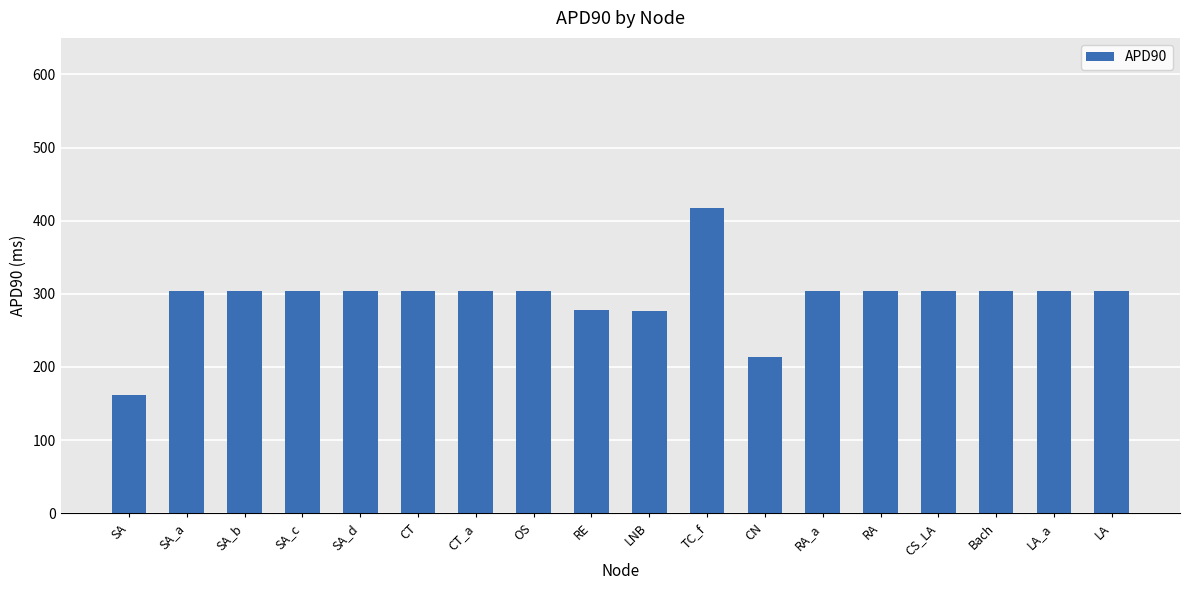

What is the approximate value at SA_a?

304.0